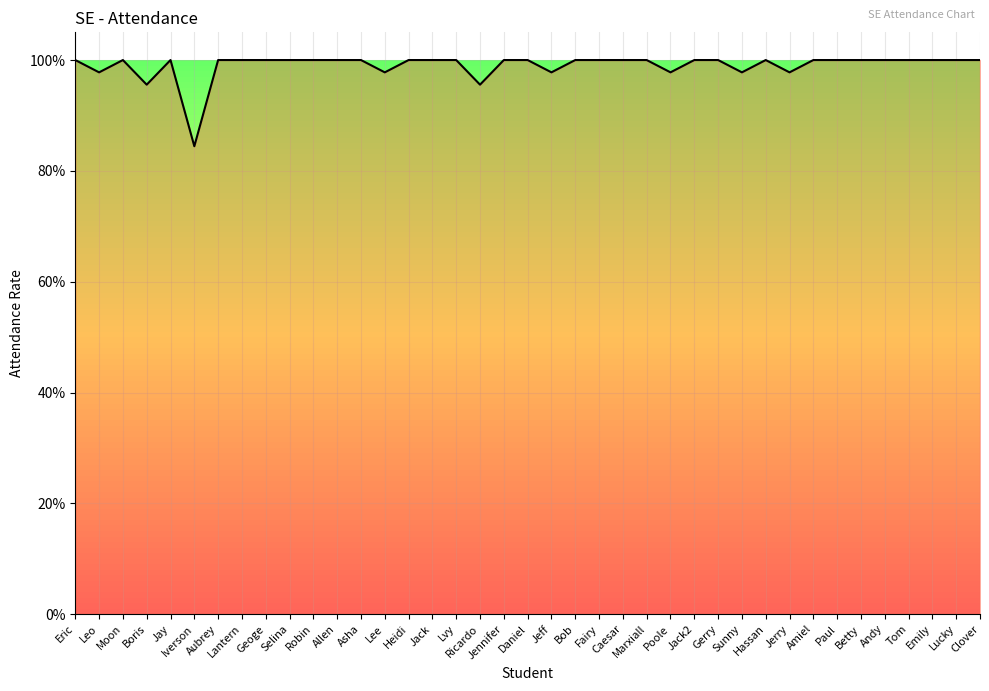

Does the chart have visible grid lines?

Yes